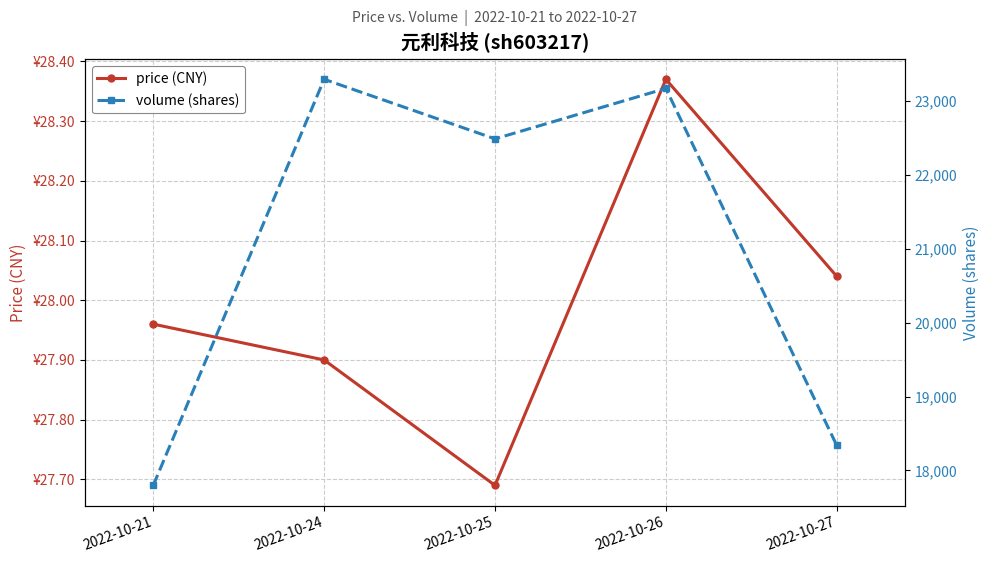

What is the difference between the second highest and second lowest values in the price (CNY) series?

0.1